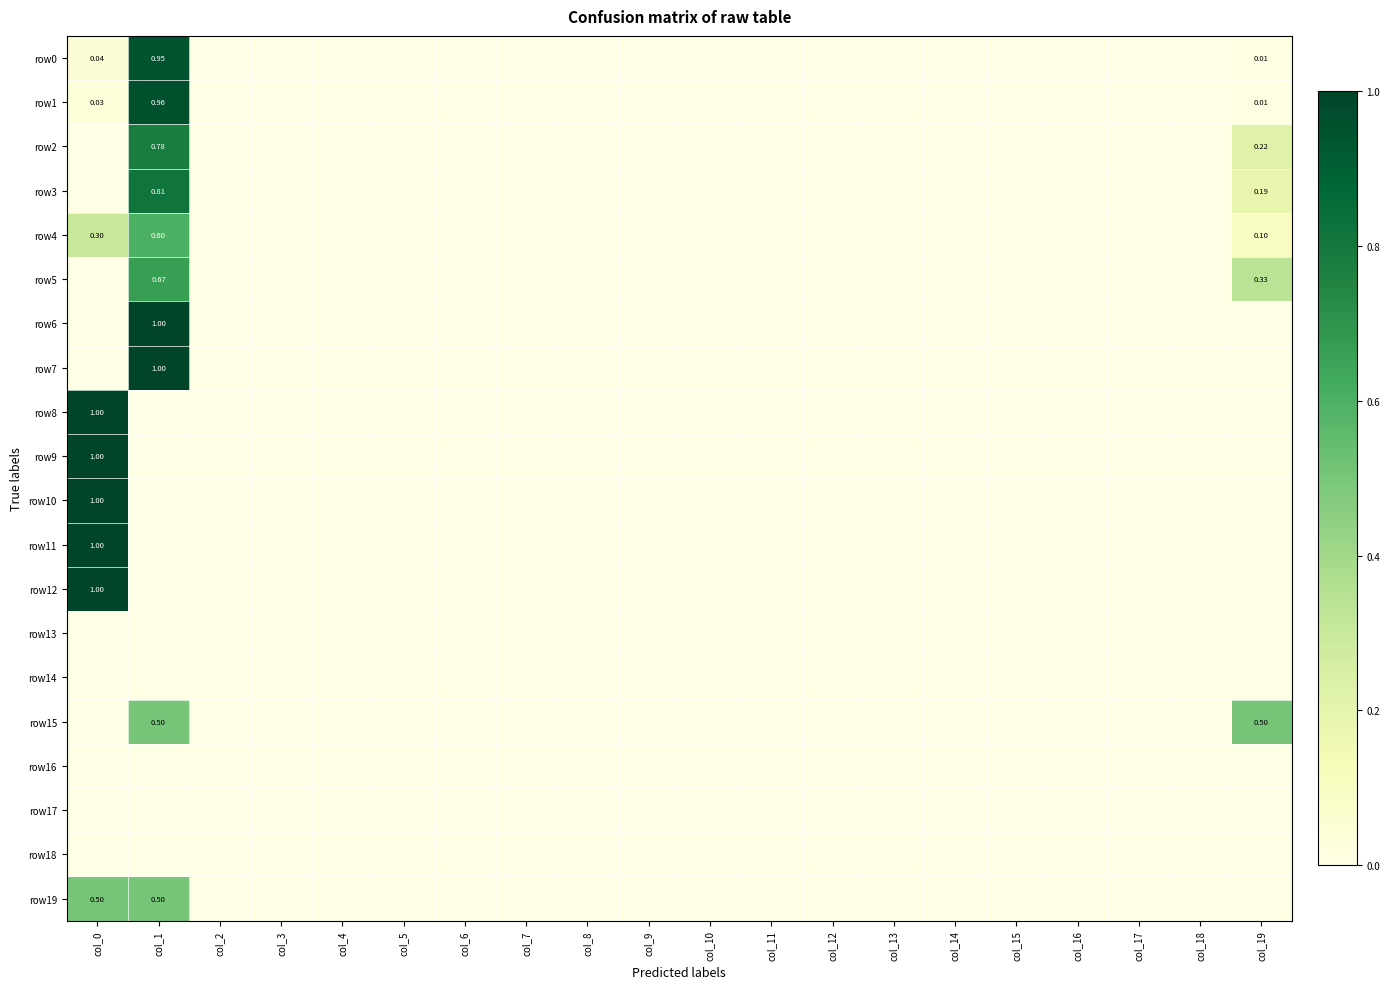

What is the difference between the second highest and second lowest values in the row4 series?

0.3